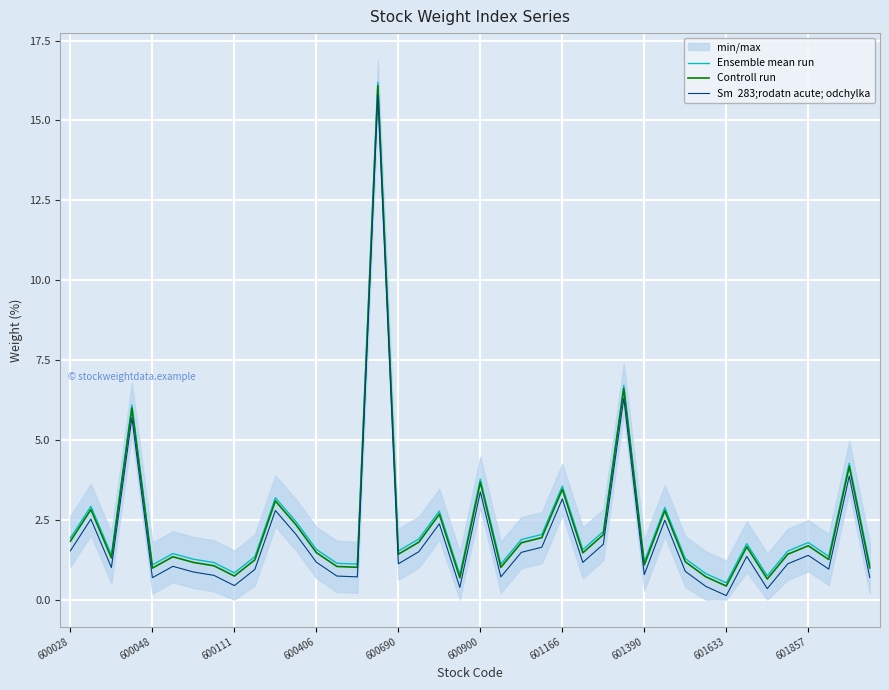

True or false: Ensemble mean run and Sm  283;rodatn acute; odchylka intersect in this chart.

False